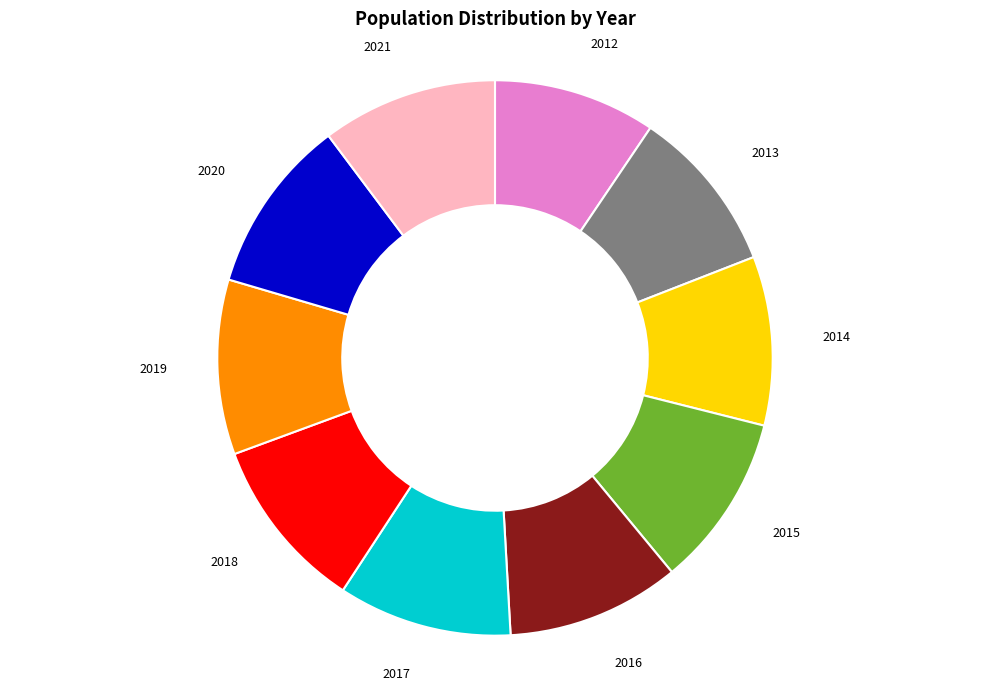

Is there any slice that represents more than half of the pie?

No